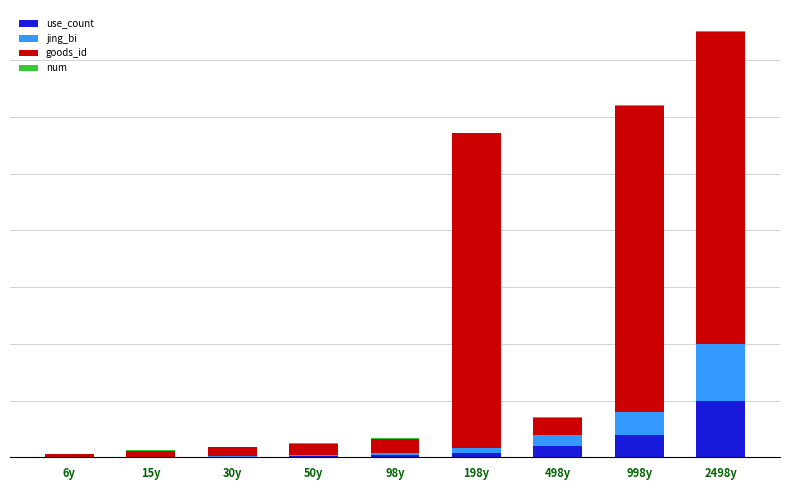

True or false: goods_id has a value of 40.0 at 50y.

True